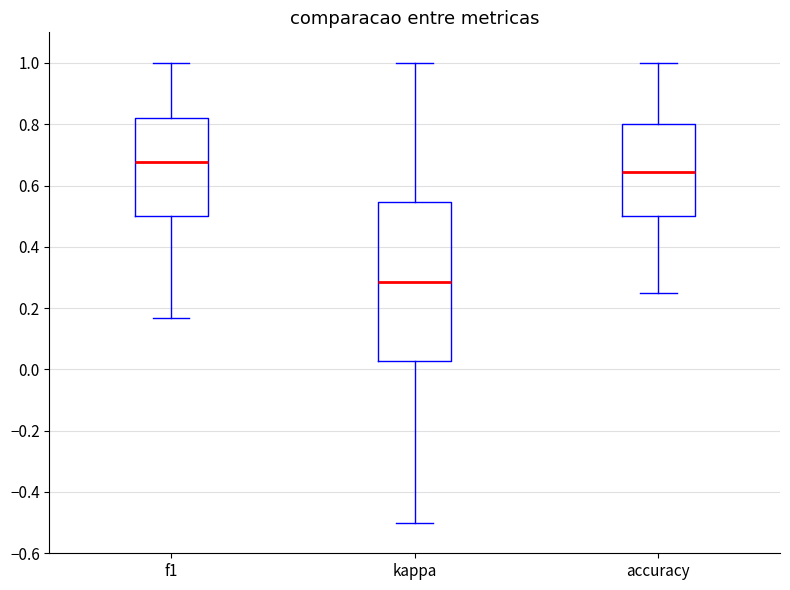

Reading left to right, read every box against the y-axis: the position of its median line, the range the box covers, and the ends of its whiskers. The values are not printed on the chart, so give them approximately, as read against the axis.

f1: median 0.68, box 0.50 to 0.82, whiskers 0.16 to 1.00
kappa: median 0.28, box 0.02 to 0.54, whiskers -0.50 to 1.00
accuracy: median 0.64, box 0.50 to 0.80, whiskers 0.26 to 1.00